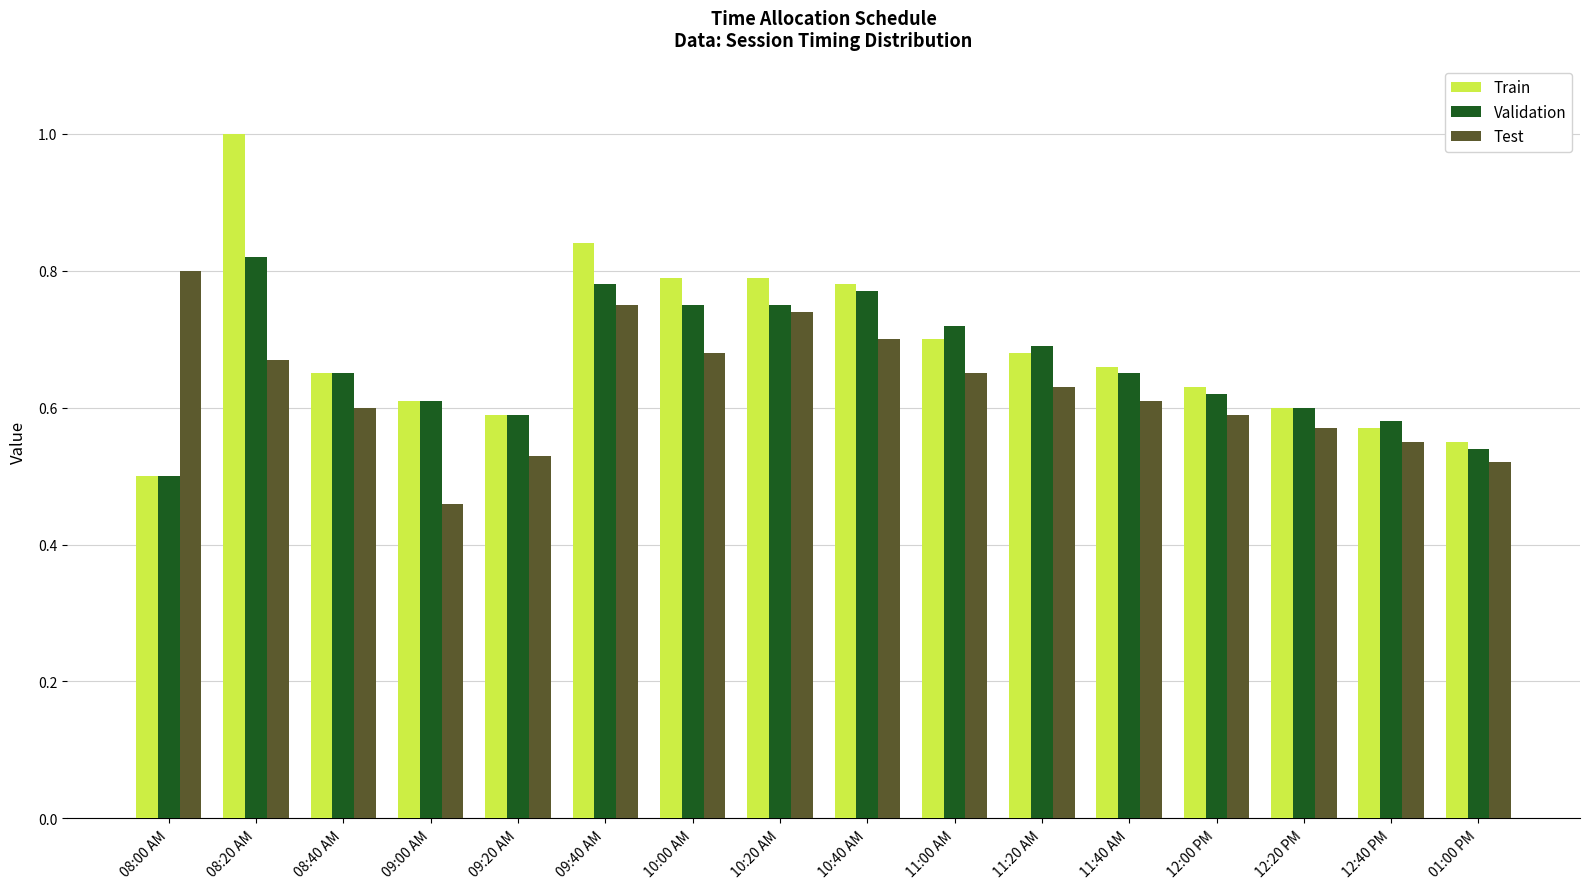

What position from the left is 10:00 AM?

7